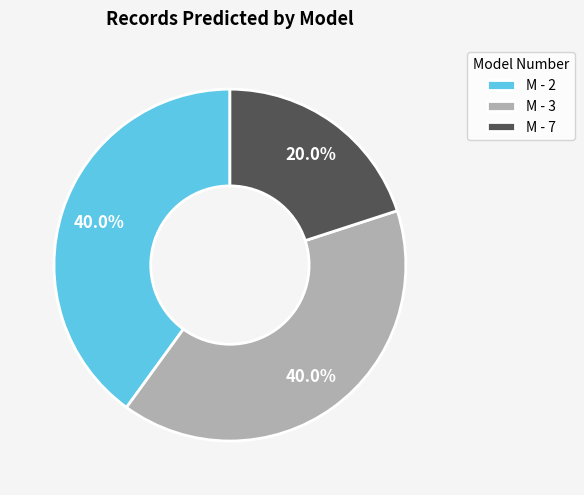

Approximately how many times larger is the value at M - 3 compared to M - 7?

2.0